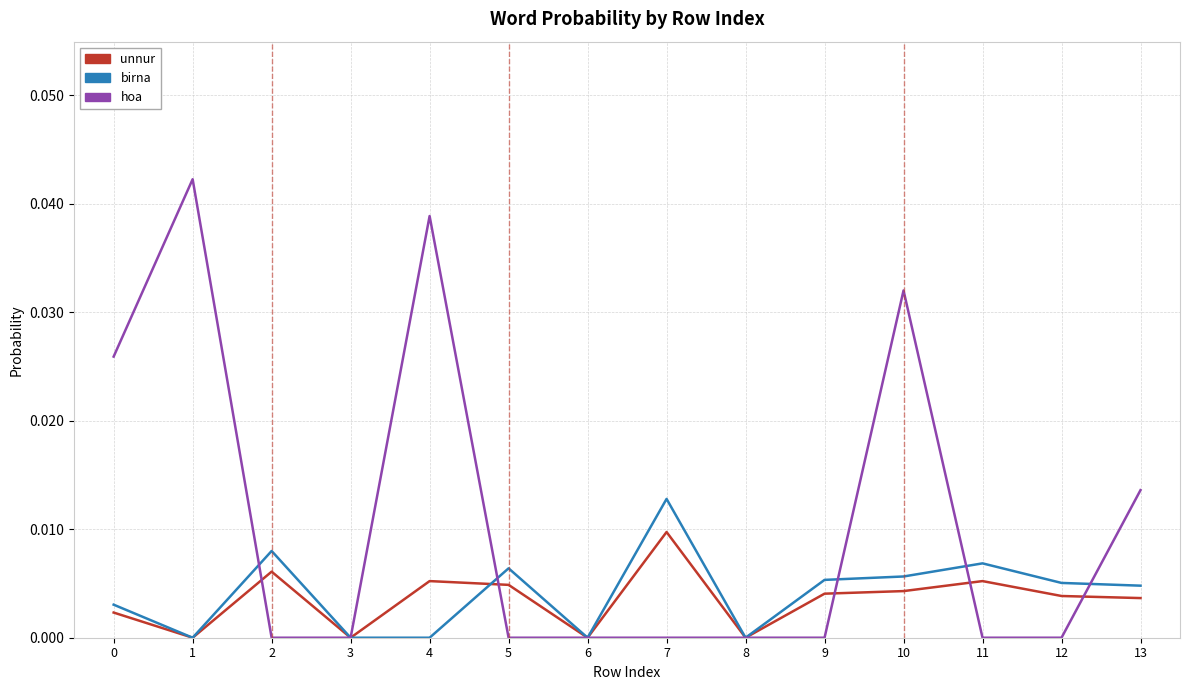

True or false: birna and hoa cross at least once.

True